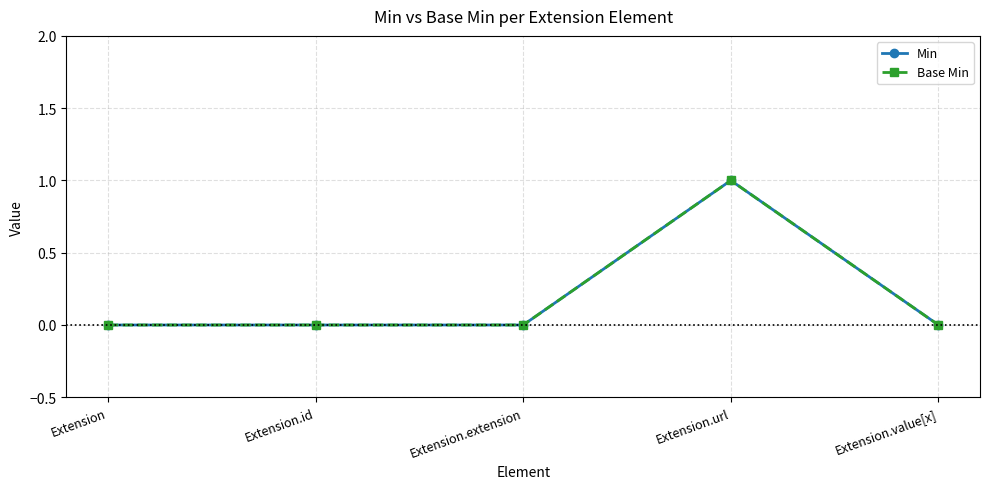

Between Extension.value[x] and Extension, which is larger?

Extension.value[x]